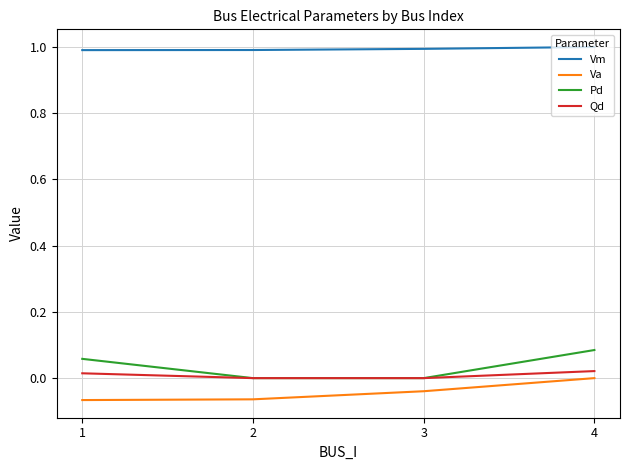

What is the maximum value shown in the chart?

1.0